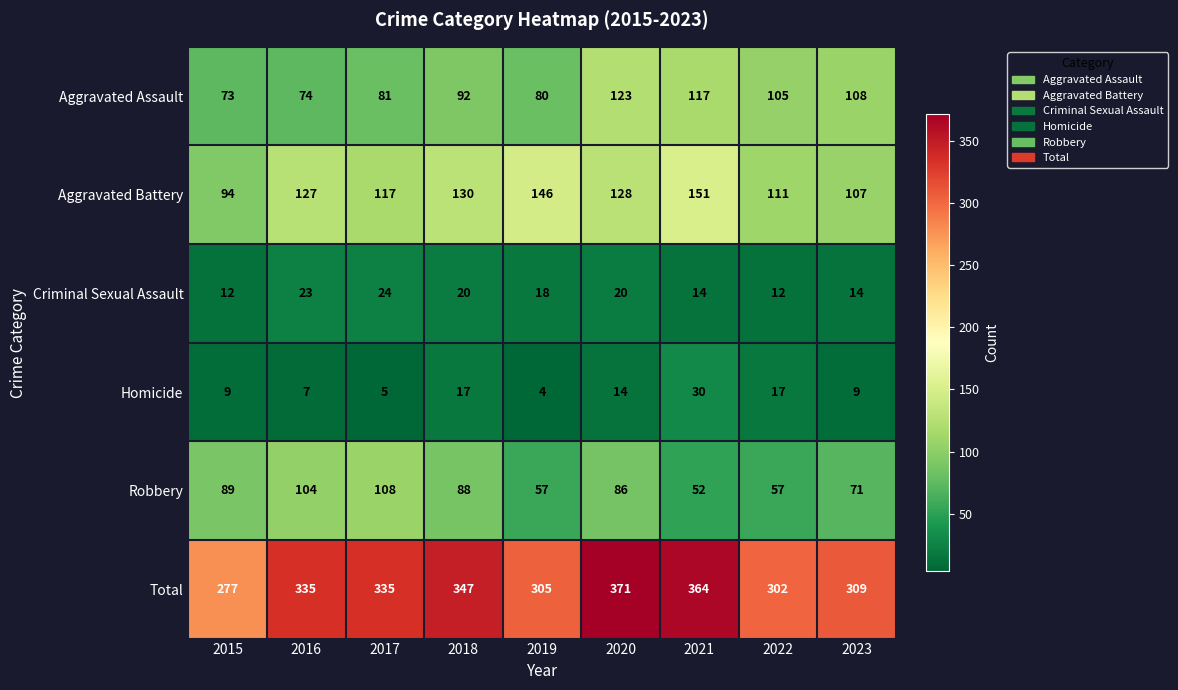

Where is Aggravated Assault nearest to the value 98?

2018